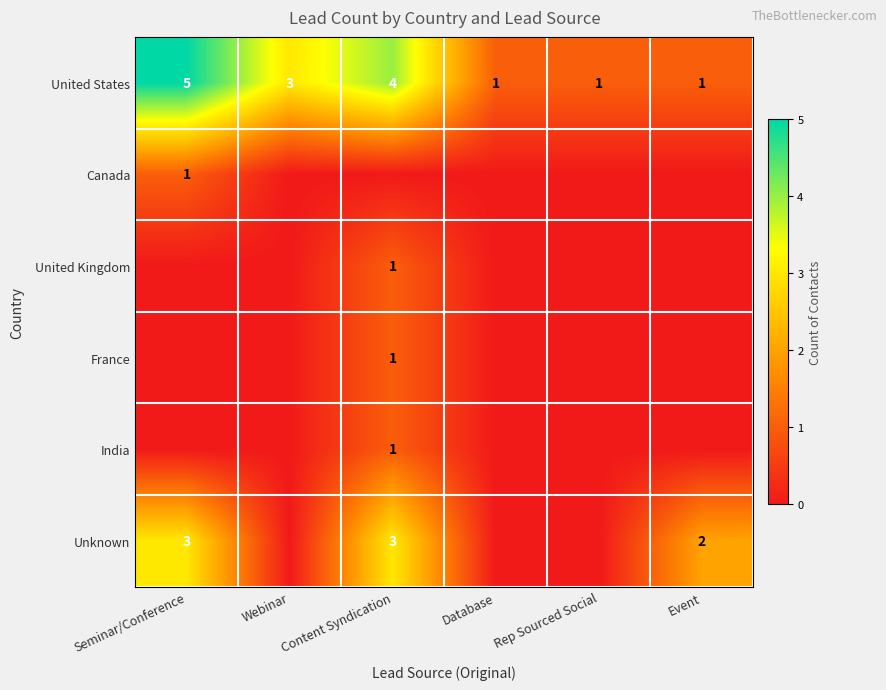

What is the difference between the second highest and minimum values in the United States series?

3